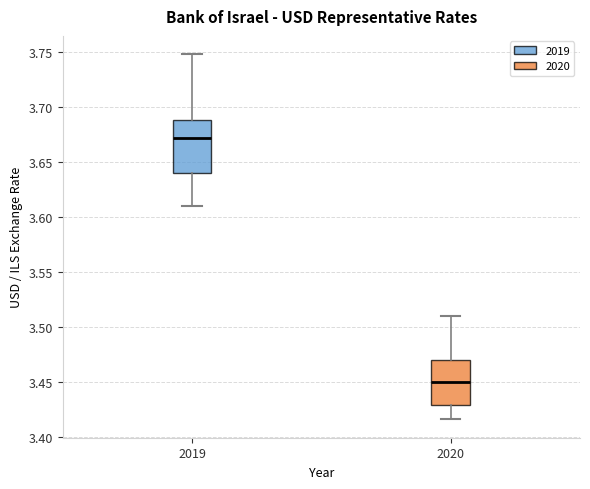

Reading left to right, transcribe this box plot: for each box, give where its median line is, the range the box spans, and where its two whiskers end, as read against the y-axis. The values are not printed on the chart, so give them approximately, as read against the axis.

2019: median 3.670, box 3.640 to 3.690, whiskers 3.610 to 3.750
2020: median 3.450, box 3.430 to 3.470, whiskers 3.415 to 3.510